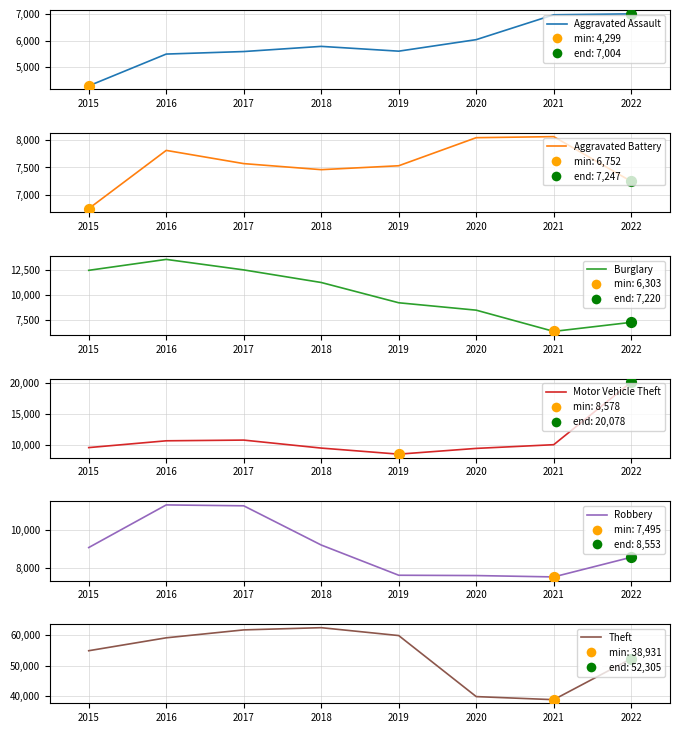

At how many categories does at least one series exceed 59176?

3